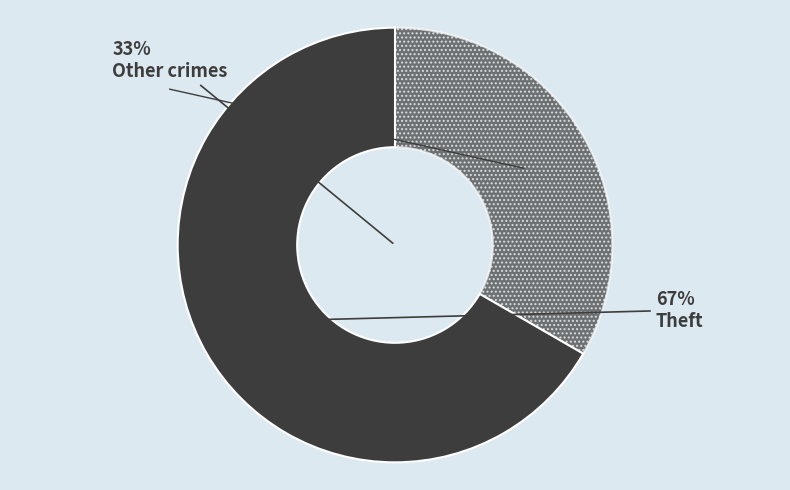

Which category has the biggest portion of the pie?

Theft